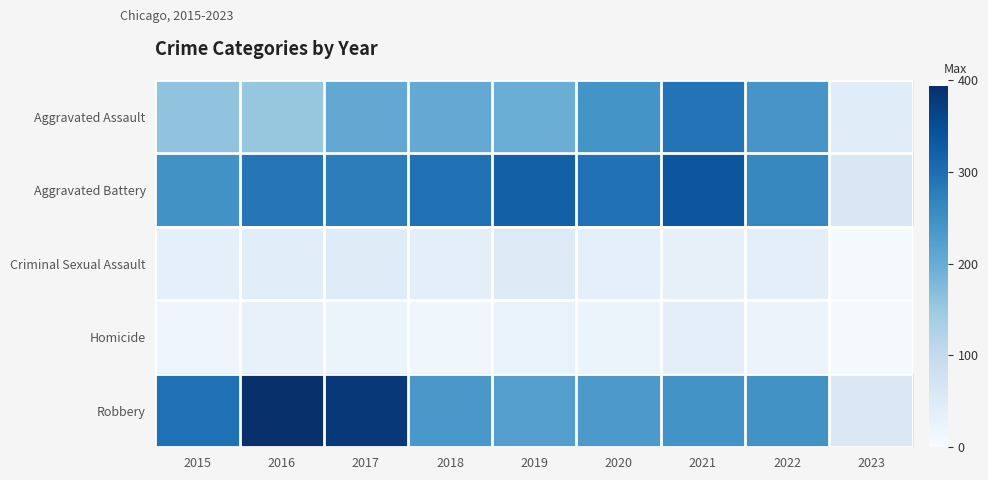

Reading left to right, what are all the values shown in this chart?

Aggravated Assault: 2015=160	2016=154	2017=207	2018=206	2019=197	2020=242	2021=292	2022=239	2023=46
Aggravated Battery: 2015=246	2016=288	2017=277	2018=297	2019=321	2020=294	2021=336	2022=261	2023=59
Criminal Sexual Assault: 2015=34	2016=43	2017=47	2018=40	2019=51	2020=36	2021=32	2022=40	2023=6
Homicide: 2015=17	2016=29	2017=24	2018=15	2019=27	2020=24	2021=37	2022=23	2023=6
Robbery: 2015=297	2016=394	2017=381	2018=237	2019=224	2020=233	2021=244	2022=245	2023=57